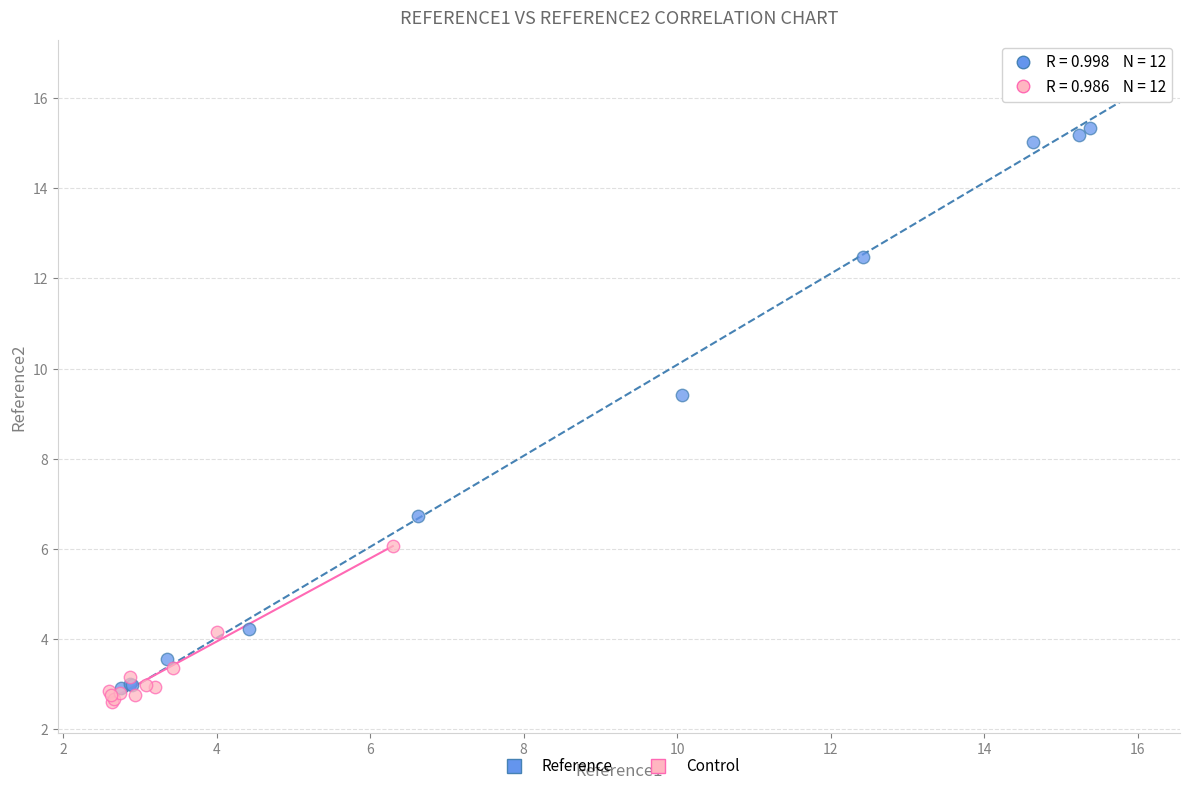

Which series has the largest Y range (max minus min)?

Reference